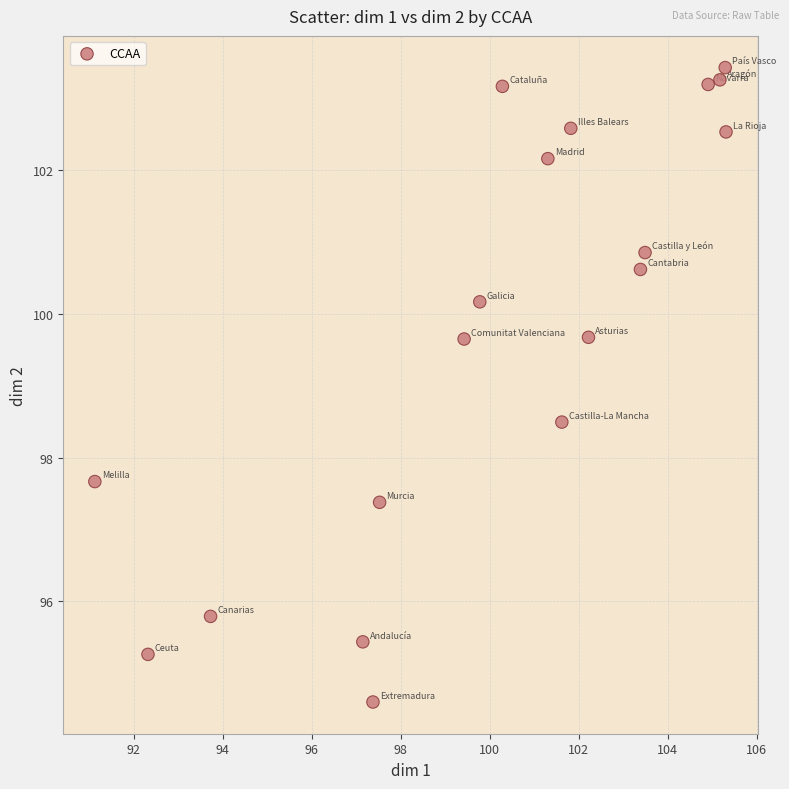

What is the range of X values (max minus min)?

14.2